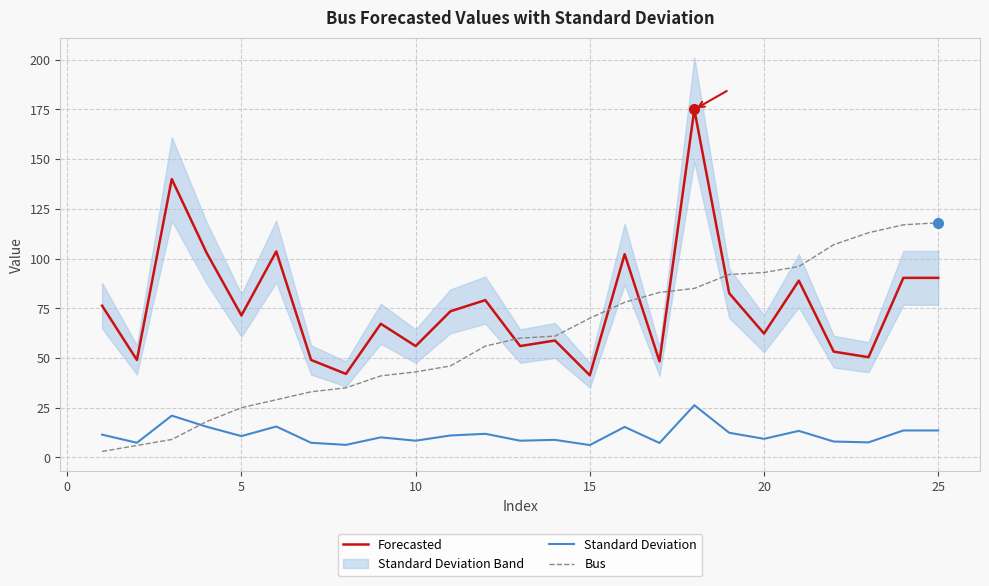

Which has a higher value, 25 or 14?

25